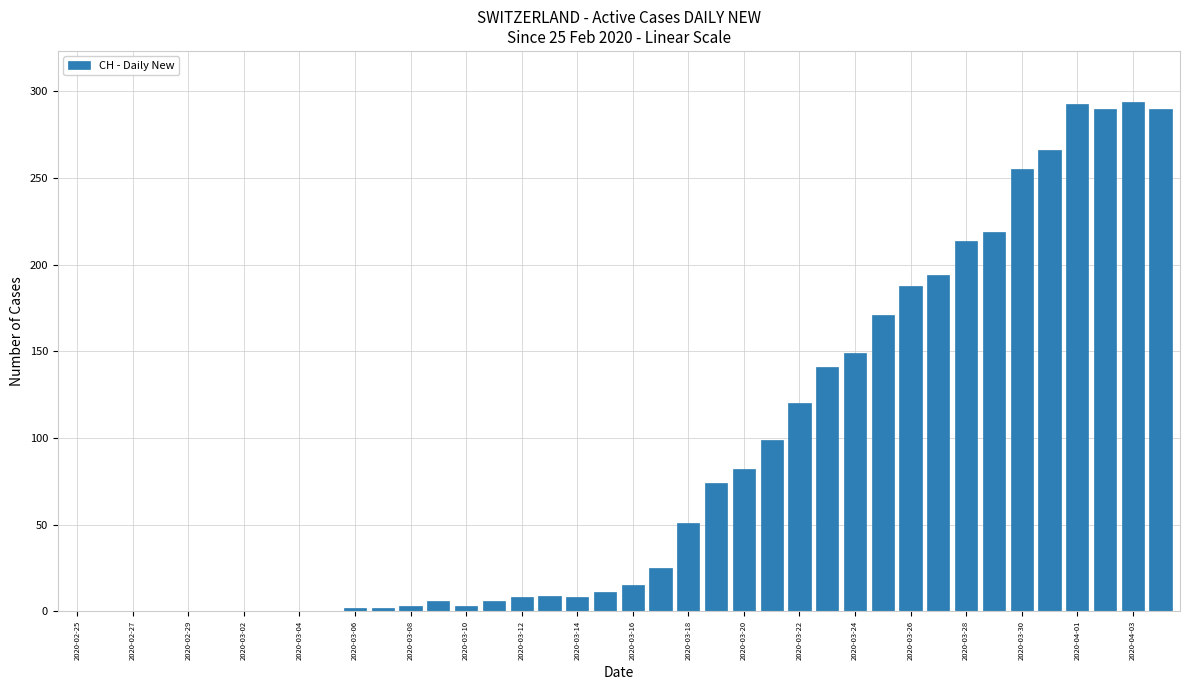

How many series are shown in this chart?

1